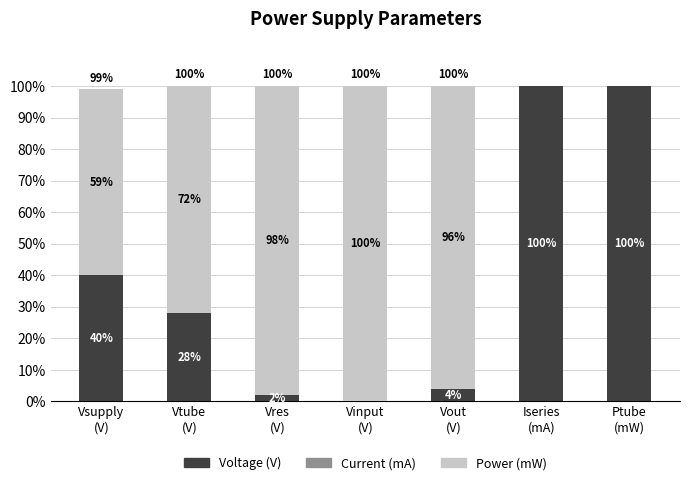

How many values in Voltage (V) are above zero?

6